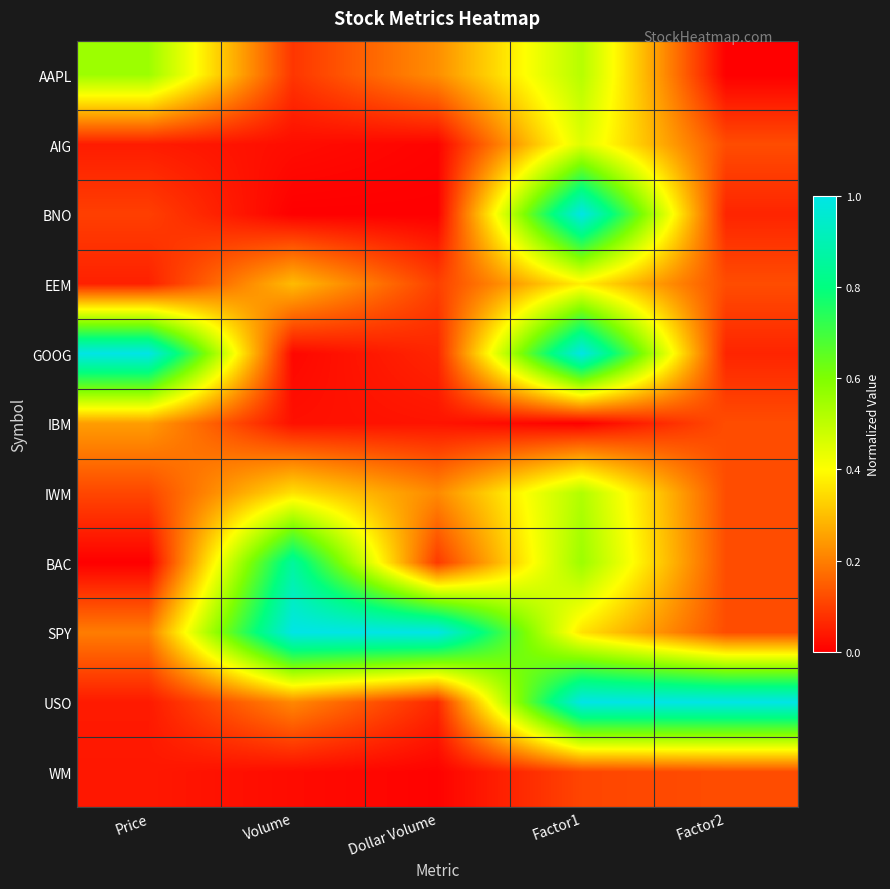

Reading left to right, transcribe all the data shown in this chart.

AAPL: Price=0.6	Volume=0.1	Dollar Volume=0.2	Factor1=0.5	Factor2=0.0
AIG: Price=0.0	Volume=0.0	Dollar Volume=0.0	Factor1=0.5	Factor2=0.1
BNO: Price=0.1	Volume=0.0	Dollar Volume=0.0	Factor1=1.0	Factor2=0.1
EEM: Price=0.1	Volume=0.3	Dollar Volume=0.1	Factor1=0.4	Factor2=0.1
GOOG: Price=1.0	Volume=0.0	Dollar Volume=0.1	Factor1=1.0	Factor2=0.1
IBM: Price=0.2	Volume=0.0	Dollar Volume=0.0	Factor1=0.0	Factor2=0.1
IWM: Price=0.1	Volume=0.4	Dollar Volume=0.2	Factor1=0.5	Factor2=0.1
BAC: Price=0.0	Volume=0.9	Dollar Volume=0.1	Factor1=0.6	Factor2=0.1
SPY: Price=0.2	Volume=1.0	Dollar Volume=1.0	Factor1=0.4	Factor2=0.1
USO: Price=0.0	Volume=0.2	Dollar Volume=0.1	Factor1=1.0	Factor2=1.0
WM: Price=0.0	Volume=0.0	Dollar Volume=0.0	Factor1=0.1	Factor2=0.1